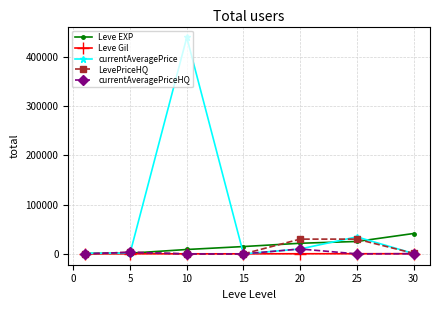

Which series has the largest total across all categories?

currentAveragePrice